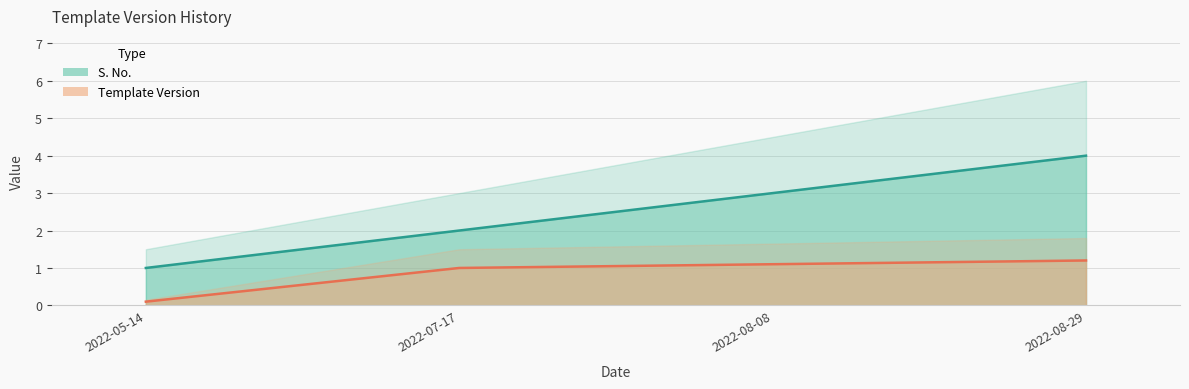

Reading left to right, transcribe all the data shown in this chart.

S. No.: 1.0	2.0	3.0	4.0
Template Version: 0.1	1.0	1.1	1.2